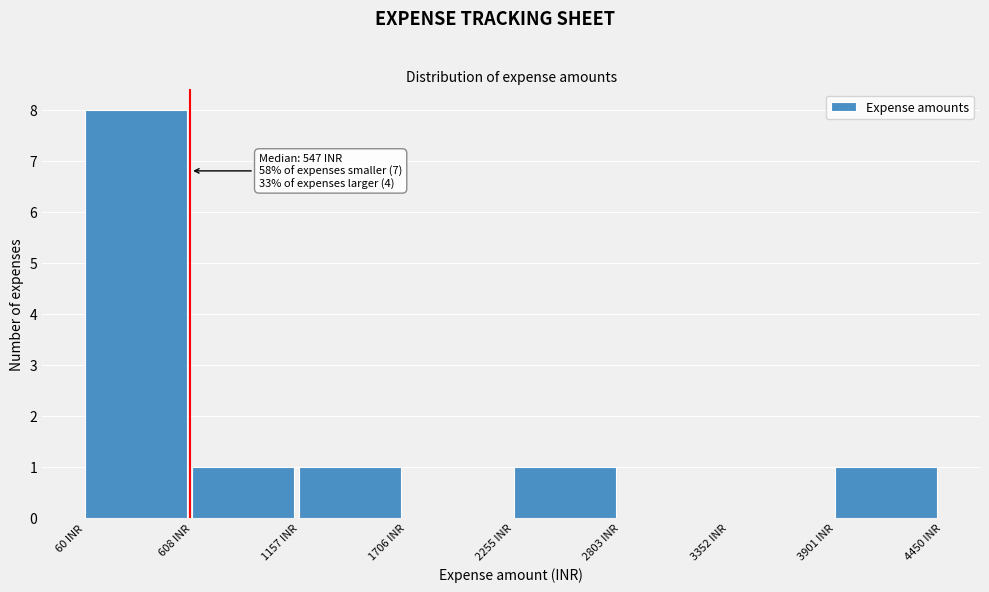

Over which range of the x-axis is the bar tallest?

100 to 600